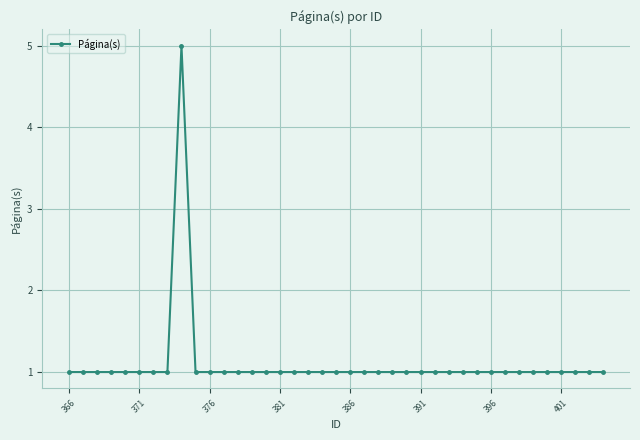

What is the value of the 33rd point from the left?

1